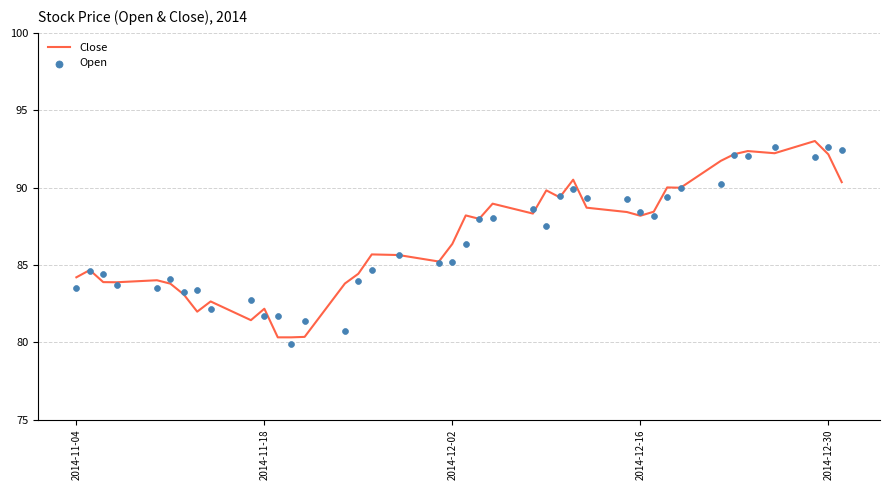

The value of Close at 2014-12-30 is 146.0. True or false?

False